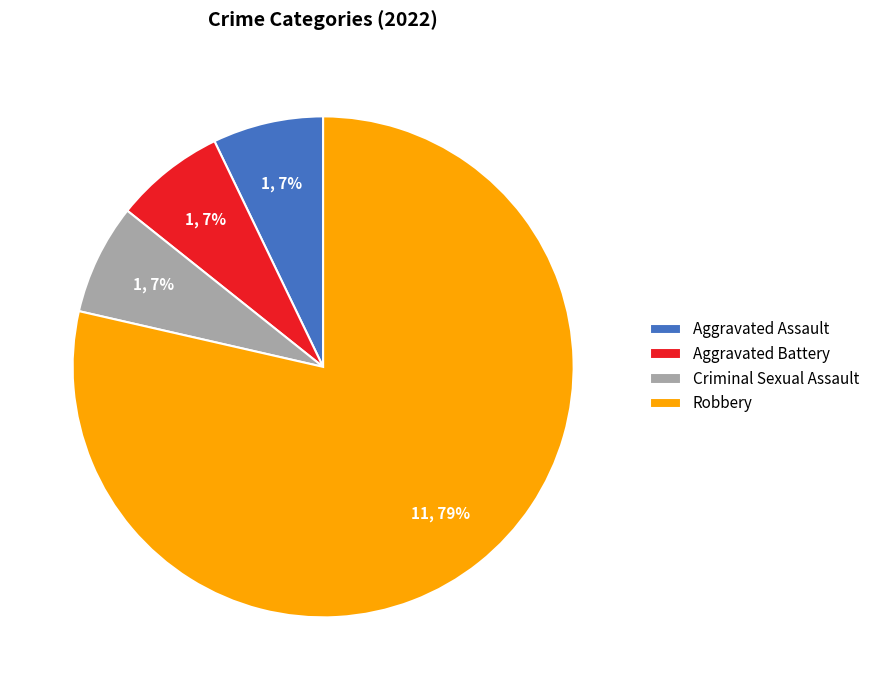

To the nearest percent, what percentage of the pie is Robbery?

79%